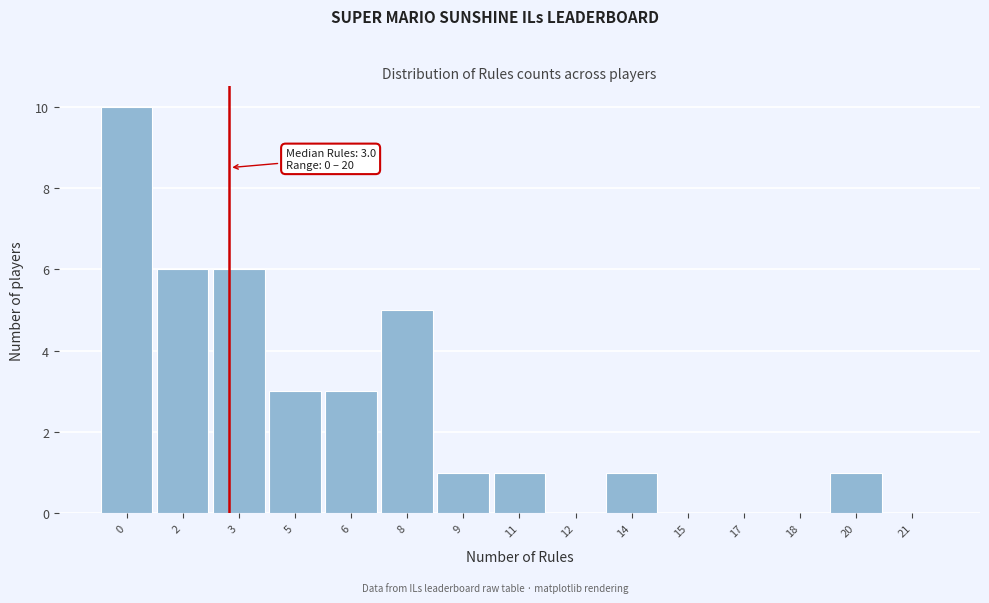

Reading right to left, list all the values displayed in this chart.

21=0	20=1	18=0	17=0	15=0	14=1	12=0	11=1	9=1	8=5	6=3	5=3	3=6	2=6	0=10